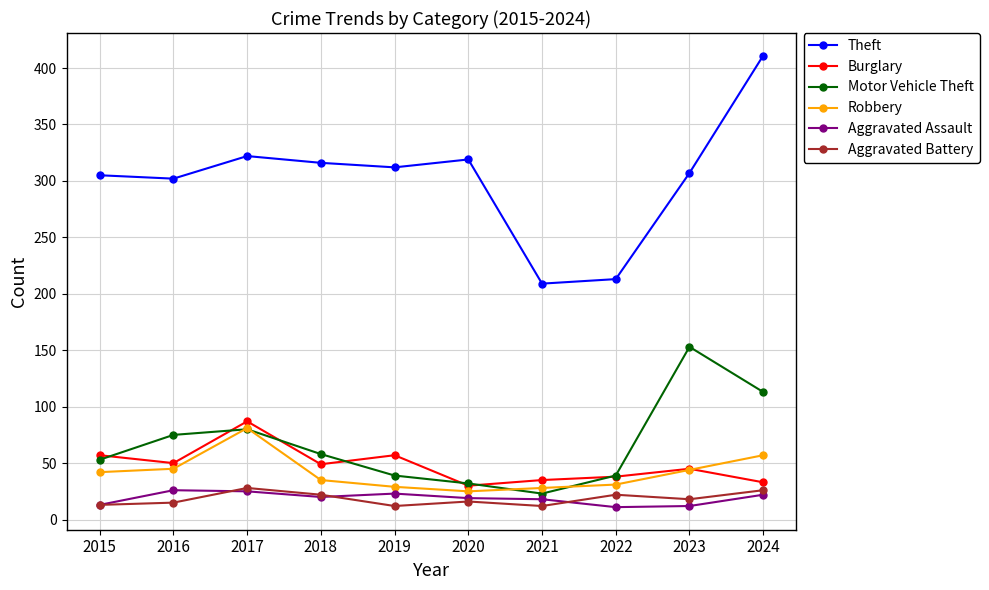

What is the maximum value shown in the chart?

411